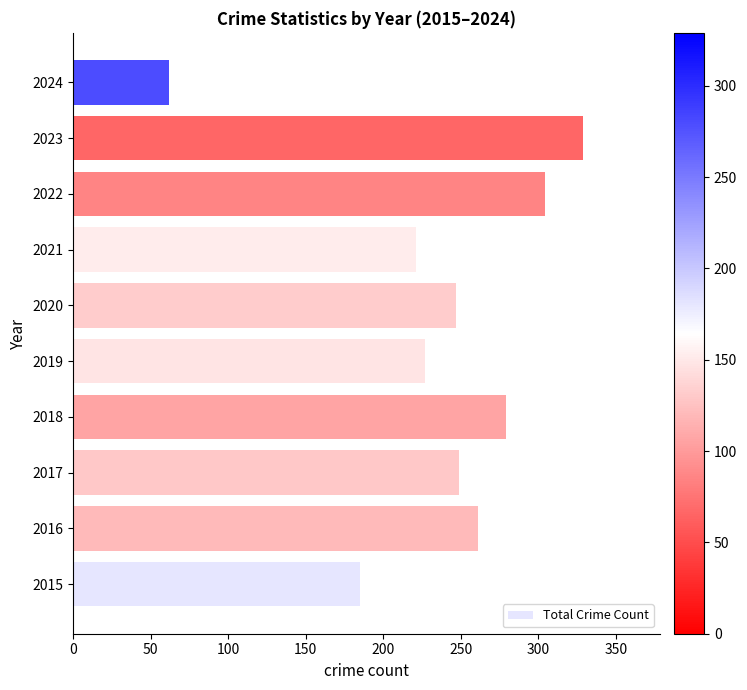

Are the bars grouped side by side (vs. stacked)?

No